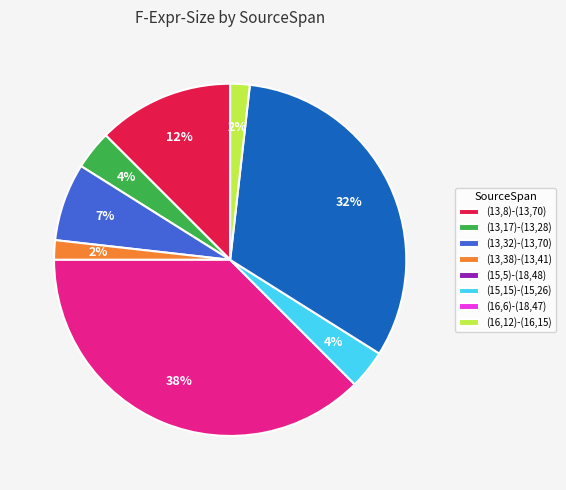

Which slice is the largest?

(15,5)-(18,48)